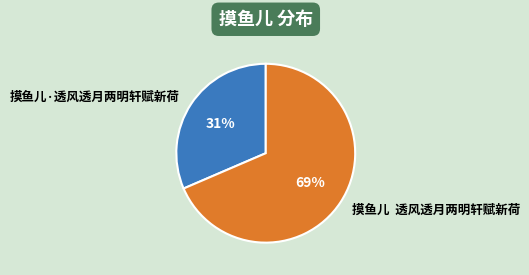

To the nearest percent, what percentage of the pie is 摸鱼儿·透风透月两明轩赋新荷?

31%